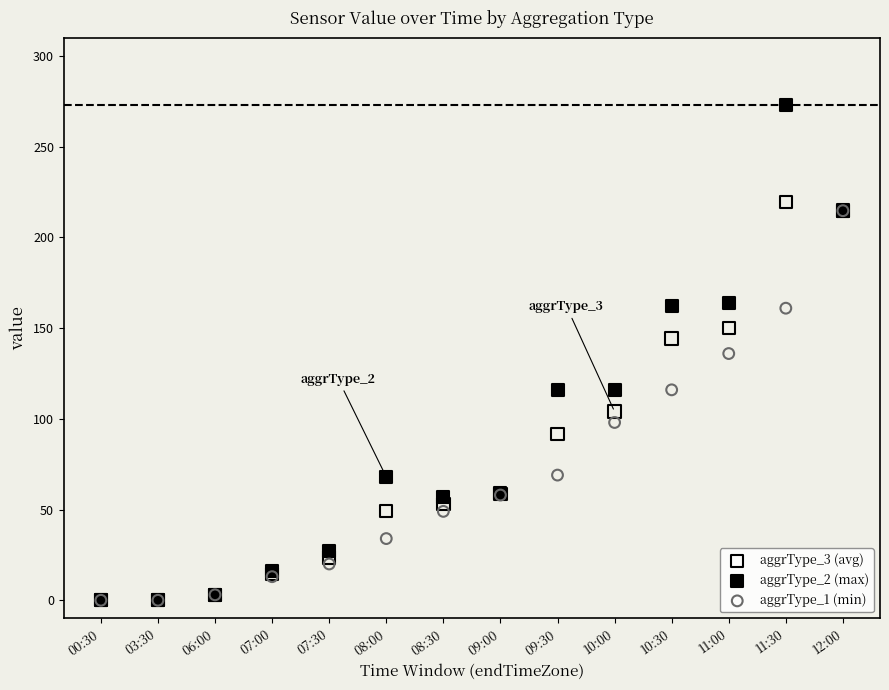

What are all the series names shown in the legend?

aggrType_3 (avg), aggrType_2 (max), aggrType_1 (min)